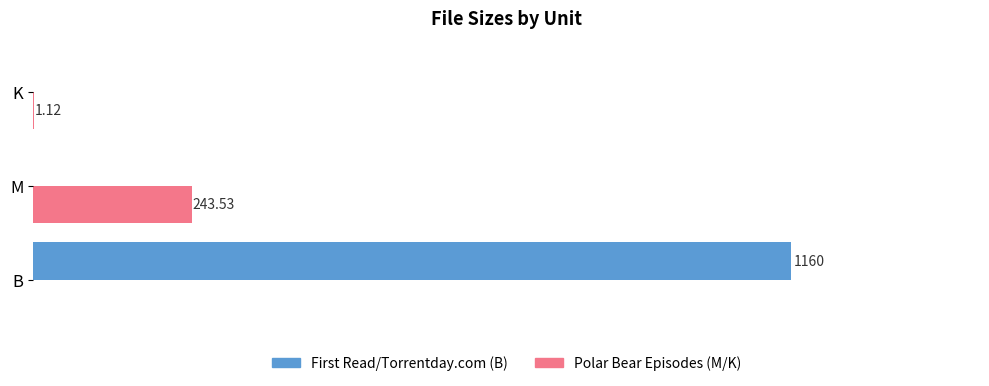

Is the value of First Read/Torrentday.com (B) at K greater than the value of Polar Bear Episodes (M/K) at K?

No